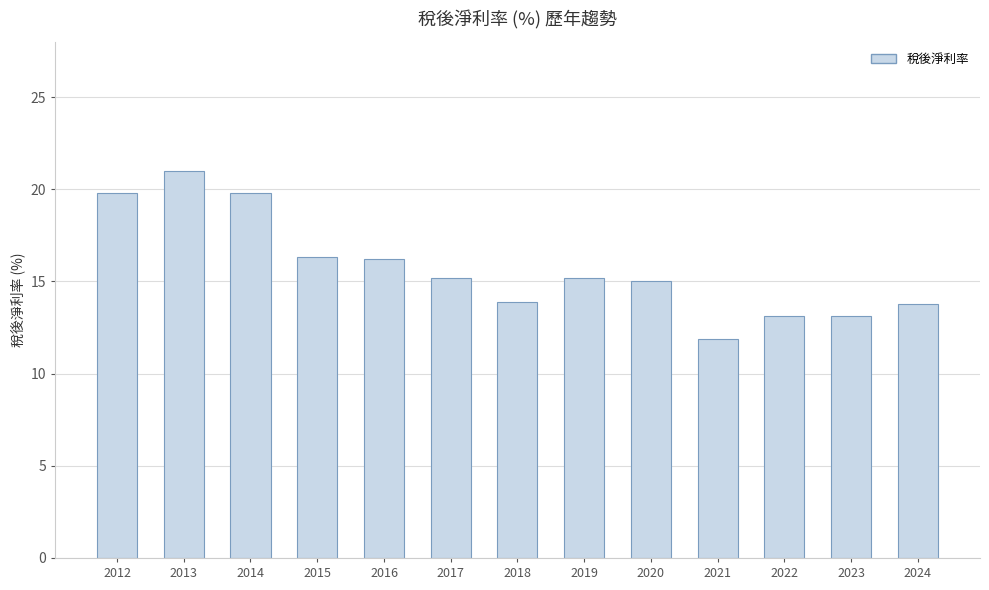

How many data points does each series have?

13